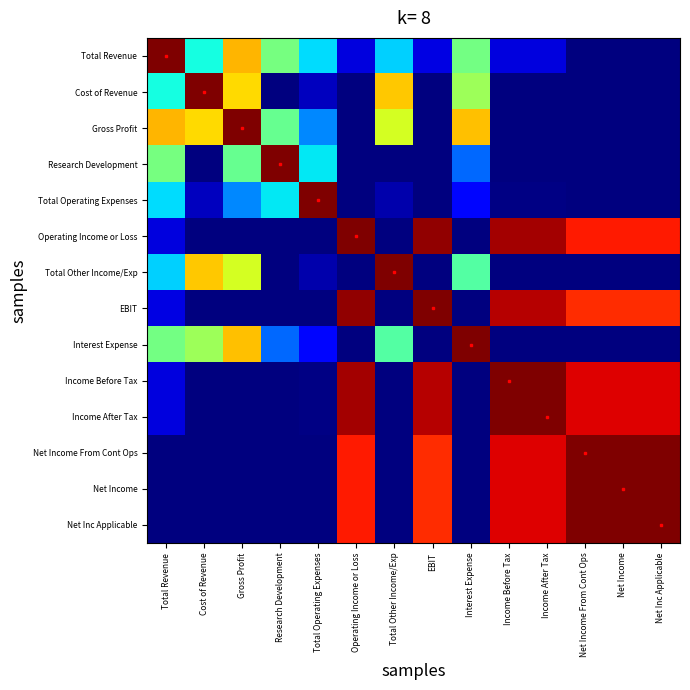

Reading left to right, extract all data points from this chart.

Total Revenue: Total Revenue=1.0	Cost of Revenue=0.4	Gross Profit=0.7	Research Development=0.5	Total Operating Expenses=0.3	Operating Income or Loss=0.1	Total Other Income/Exp=0.3	EBIT=0.1	Interest Expense=0.5	Income Before Tax=0.1	Income After Tax=0.1	Net Income From Cont Ops=-0.0	Net Income=-0.0	Net Inc Applicable=-0.0
Cost of Revenue: Total Revenue=0.4	Cost of Revenue=1.0	Gross Profit=0.7	Research Development=-0.1	Total Operating Expenses=0.1	Operating Income or Loss=-0.2	Total Other Income/Exp=0.7	EBIT=-0.2	Interest Expense=0.5	Income Before Tax=-0.1	Income After Tax=-0.1	Net Income From Cont Ops=-0.1	Net Income=-0.1	Net Inc Applicable=-0.1
Gross Profit: Total Revenue=0.7	Cost of Revenue=0.7	Gross Profit=1.0	Research Development=0.5	Total Operating Expenses=0.3	Operating Income or Loss=-0.0	Total Other Income/Exp=0.6	EBIT=-0.0	Interest Expense=0.7	Income Before Tax=-0.0	Income After Tax=-0.0	Net Income From Cont Ops=-0.0	Net Income=-0.0	Net Inc Applicable=-0.0
Research Development: Total Revenue=0.5	Cost of Revenue=-0.1	Gross Profit=0.5	Research Development=1.0	Total Operating Expenses=0.4	Operating Income or Loss=-0.2	Total Other Income/Exp=-0.3	EBIT=-0.2	Interest Expense=0.2	Income Before Tax=-0.1	Income After Tax=-0.1	Net Income From Cont Ops=-0.2	Net Income=-0.2	Net Inc Applicable=-0.2
Total Operating Expenses: Total Revenue=0.3	Cost of Revenue=0.1	Gross Profit=0.3	Research Development=0.4	Total Operating Expenses=1.0	Operating Income or Loss=-0.0	Total Other Income/Exp=0.0	EBIT=-0.0	Interest Expense=0.1	Income Before Tax=0.0	Income After Tax=0.0	Net Income From Cont Ops=-0.1	Net Income=-0.1	Net Inc Applicable=-0.1
Operating Income or Loss: Total Revenue=0.1	Cost of Revenue=-0.2	Gross Profit=-0.0	Research Development=-0.2	Total Operating Expenses=-0.0	Operating Income or Loss=1.0	Total Other Income/Exp=-0.2	EBIT=1.0	Interest Expense=-0.1	Income Before Tax=1.0	Income After Tax=1.0	Net Income From Cont Ops=0.9	Net Income=0.9	Net Inc Applicable=0.9
Total Other Income/Exp: Total Revenue=0.3	Cost of Revenue=0.7	Gross Profit=0.6	Research Development=-0.3	Total Operating Expenses=0.0	Operating Income or Loss=-0.2	Total Other Income/Exp=1.0	EBIT=-0.2	Interest Expense=0.5	Income Before Tax=-0.1	Income After Tax=-0.1	Net Income From Cont Ops=-0.2	Net Income=-0.2	Net Inc Applicable=-0.2
EBIT: Total Revenue=0.1	Cost of Revenue=-0.2	Gross Profit=-0.0	Research Development=-0.2	Total Operating Expenses=-0.0	Operating Income or Loss=1.0	Total Other Income/Exp=-0.2	EBIT=1.0	Interest Expense=-0.2	Income Before Tax=0.9	Income After Tax=0.9	Net Income From Cont Ops=0.9	Net Income=0.9	Net Inc Applicable=0.9
Interest Expense: Total Revenue=0.5	Cost of Revenue=0.5	Gross Profit=0.7	Research Development=0.2	Total Operating Expenses=0.1	Operating Income or Loss=-0.1	Total Other Income/Exp=0.5	EBIT=-0.2	Interest Expense=1.0	Income Before Tax=-0.1	Income After Tax=-0.1	Net Income From Cont Ops=-0.1	Net Income=-0.1	Net Inc Applicable=-0.1
Income Before Tax: Total Revenue=0.1	Cost of Revenue=-0.1	Gross Profit=-0.0	Research Development=-0.1	Total Operating Expenses=0.0	Operating Income or Loss=1.0	Total Other Income/Exp=-0.1	EBIT=0.9	Interest Expense=-0.1	Income Before Tax=1.0	Income After Tax=1.0	Net Income From Cont Ops=0.9	Net Income=0.9	Net Inc Applicable=0.9
Income After Tax: Total Revenue=0.1	Cost of Revenue=-0.1	Gross Profit=-0.0	Research Development=-0.1	Total Operating Expenses=0.0	Operating Income or Loss=1.0	Total Other Income/Exp=-0.1	EBIT=0.9	Interest Expense=-0.1	Income Before Tax=1.0	Income After Tax=1.0	Net Income From Cont Ops=0.9	Net Income=0.9	Net Inc Applicable=0.9
Net Income From Cont Ops: Total Revenue=-0.0	Cost of Revenue=-0.1	Gross Profit=-0.0	Research Development=-0.2	Total Operating Expenses=-0.1	Operating Income or Loss=0.9	Total Other Income/Exp=-0.2	EBIT=0.9	Interest Expense=-0.1	Income Before Tax=0.9	Income After Tax=0.9	Net Income From Cont Ops=1.0	Net Income=1.0	Net Inc Applicable=1.0
Net Income: Total Revenue=-0.0	Cost of Revenue=-0.1	Gross Profit=-0.0	Research Development=-0.2	Total Operating Expenses=-0.1	Operating Income or Loss=0.9	Total Other Income/Exp=-0.2	EBIT=0.9	Interest Expense=-0.1	Income Before Tax=0.9	Income After Tax=0.9	Net Income From Cont Ops=1.0	Net Income=1.0	Net Inc Applicable=1.0
Net Inc Applicable: Total Revenue=-0.0	Cost of Revenue=-0.1	Gross Profit=-0.0	Research Development=-0.2	Total Operating Expenses=-0.1	Operating Income or Loss=0.9	Total Other Income/Exp=-0.2	EBIT=0.9	Interest Expense=-0.1	Income Before Tax=0.9	Income After Tax=0.9	Net Income From Cont Ops=1.0	Net Income=1.0	Net Inc Applicable=1.0